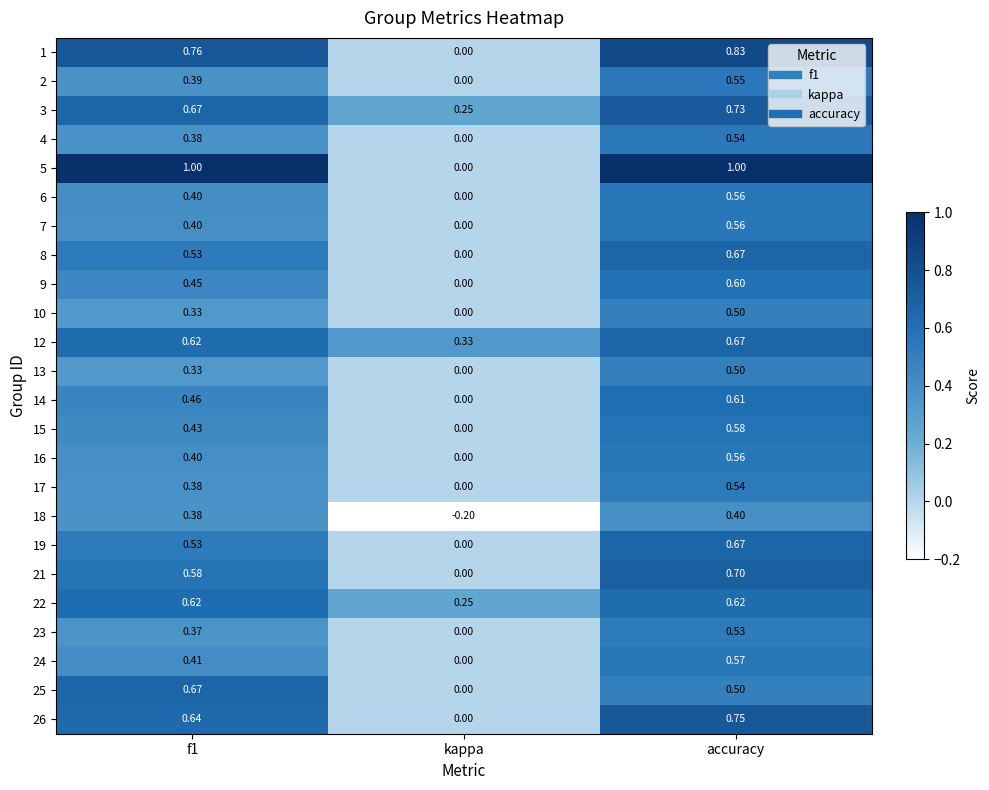

At how many categories does at least one series exceed 0?

3